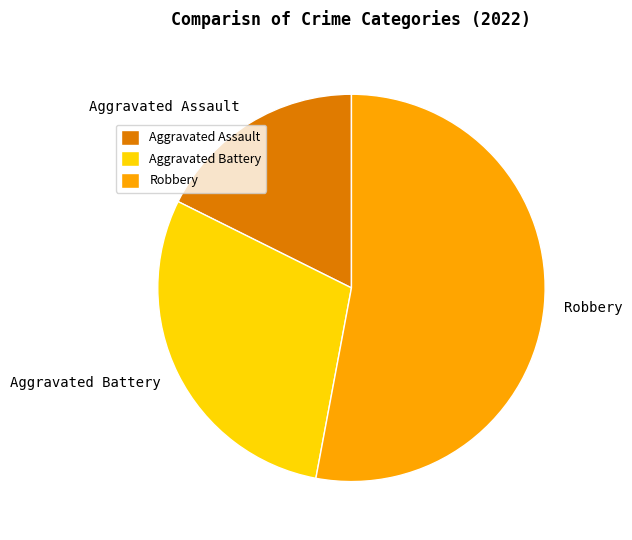

Is there a majority slice in this chart?

Yes